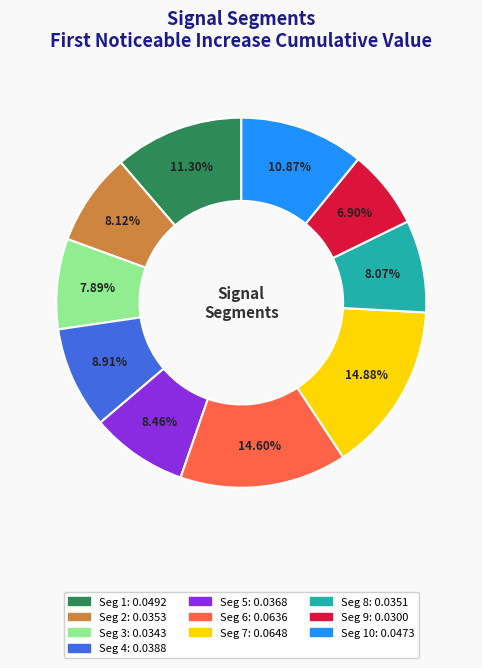

Is there any slice that represents more than half of the pie?

No